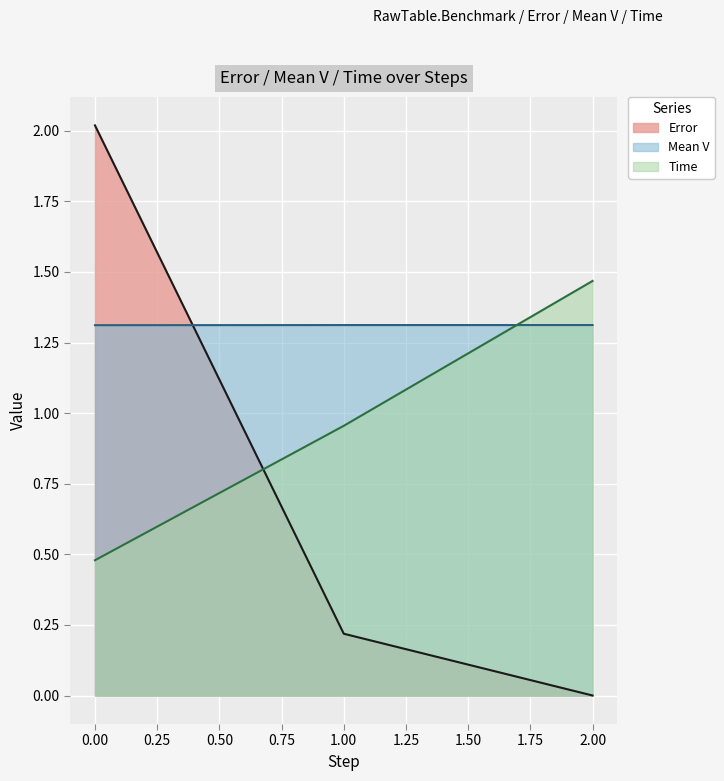

What is the difference between the highest and lowest values at 0?

1.5